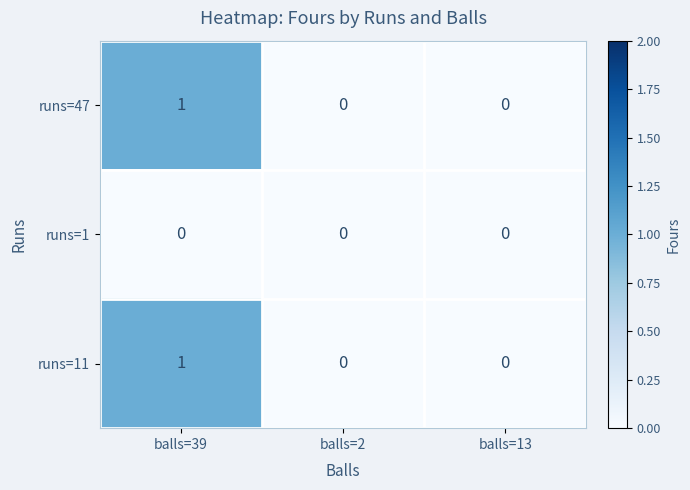

Is it true that runs=47 equals 0 at balls=2?

True